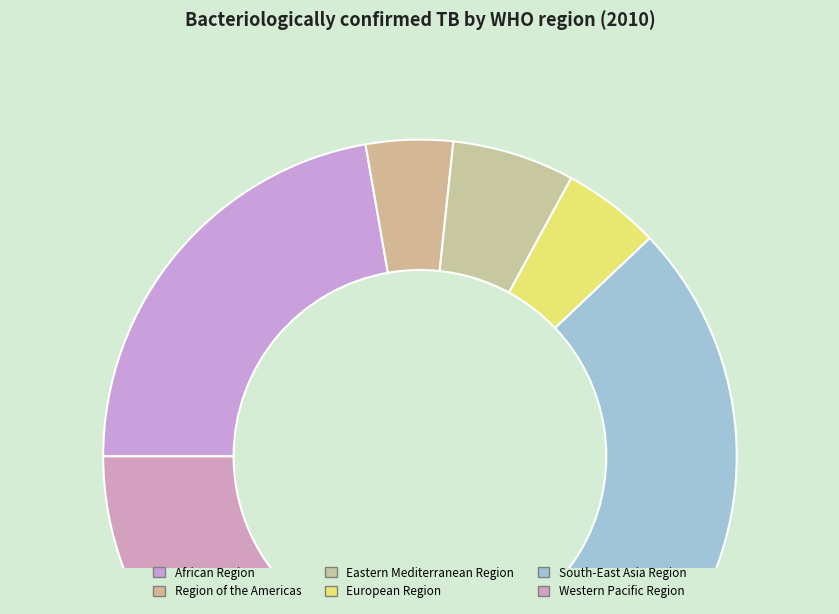

Does Eastern Mediterranean Region account for over 50% of the chart?

No